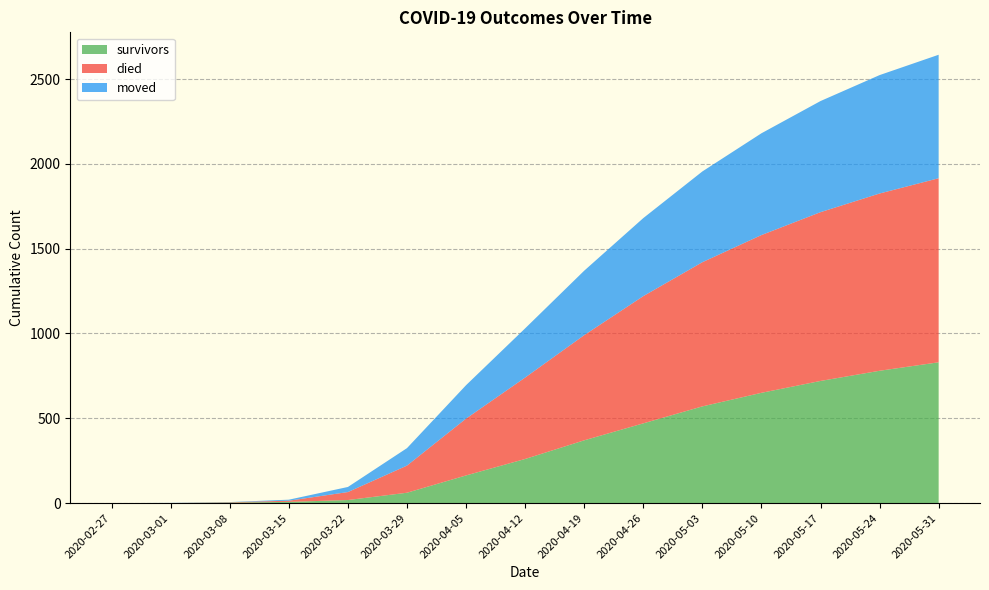

The value of survivors at 2020-04-12 is 260. True or false?

True